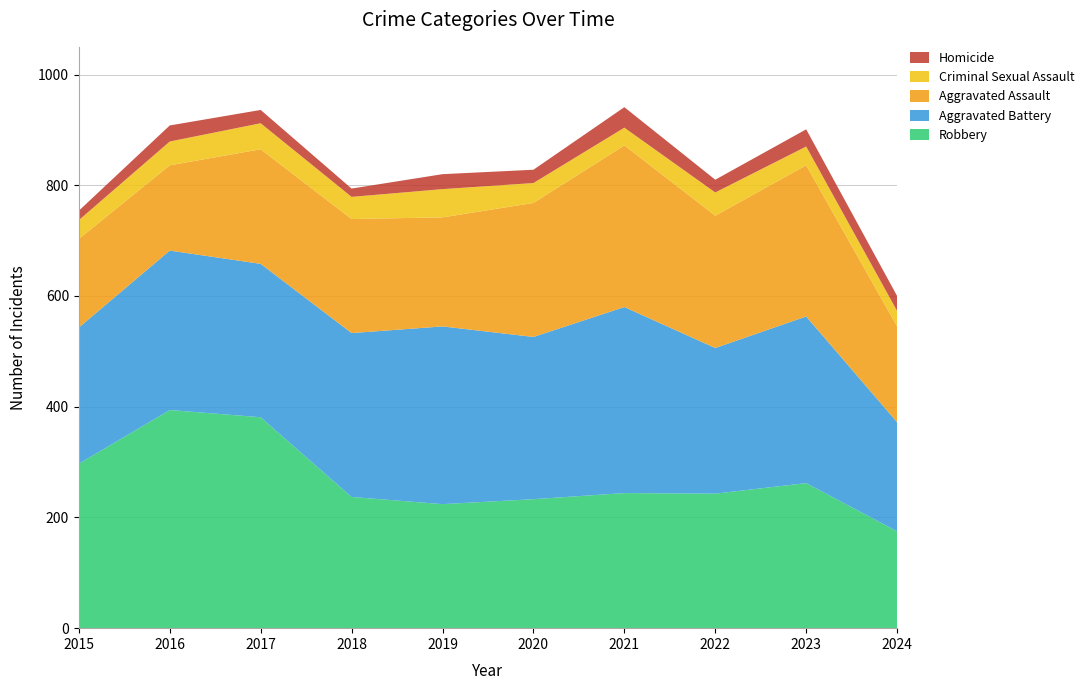

Reading left to right, extract all data points from this chart.

Aggravated Assault: 2015=160	2016=154	2017=207	2018=206	2019=197	2020=242	2021=292	2022=239	2023=273	2024=173
Aggravated Battery: 2015=246	2016=288	2017=277	2018=296	2019=321	2020=293	2021=336	2022=263	2023=301	2024=197
Criminal Sexual Assault: 2015=34	2016=43	2017=47	2018=40	2019=51	2020=36	2021=32	2022=42	2023=34	2024=28
Homicide: 2015=17	2016=29	2017=24	2018=15	2019=27	2020=24	2021=37	2022=23	2023=31	2024=27
Robbery: 2015=297	2016=394	2017=381	2018=237	2019=224	2020=233	2021=244	2022=243	2023=262	2024=175